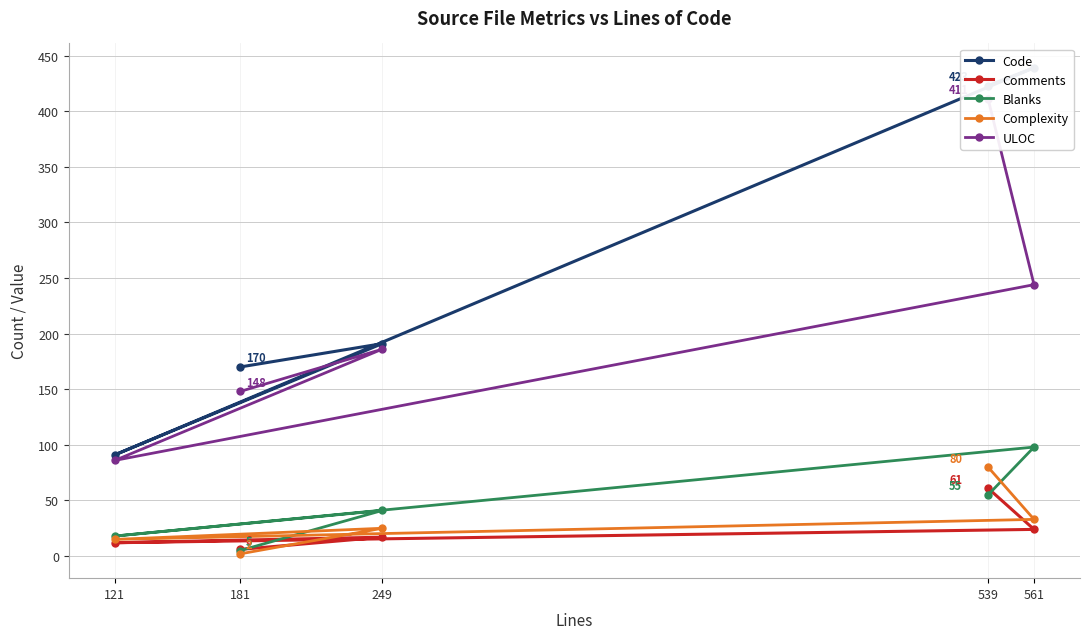

What is the value of the Blanks point at the 4th from the left?

55